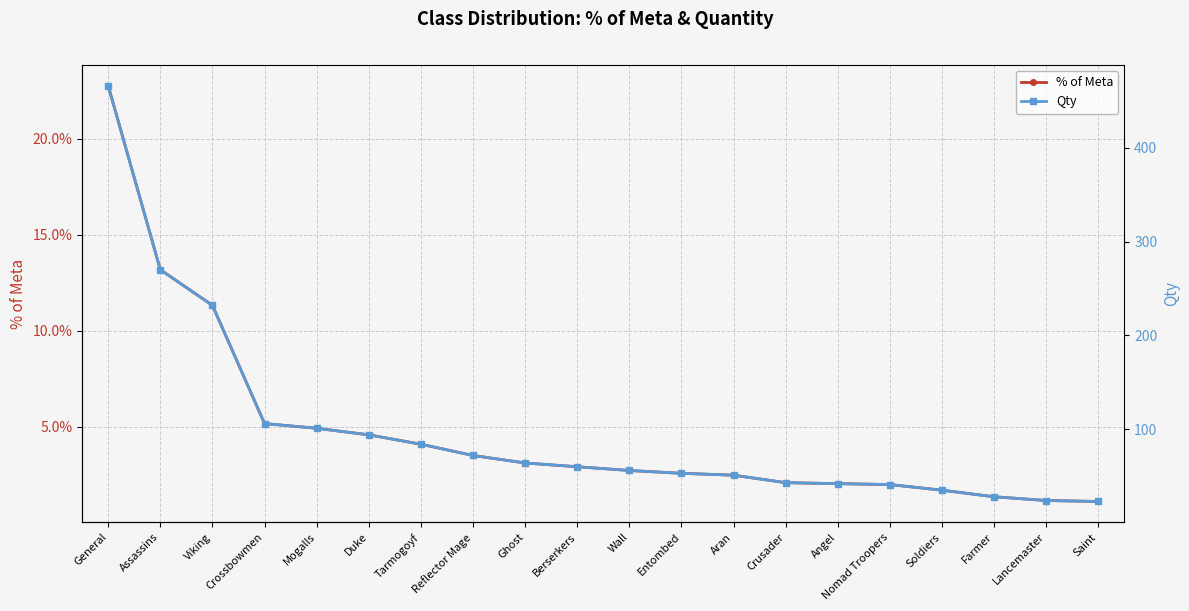

Rank the series by their average value, from highest to lowest.

Qty, % of Meta